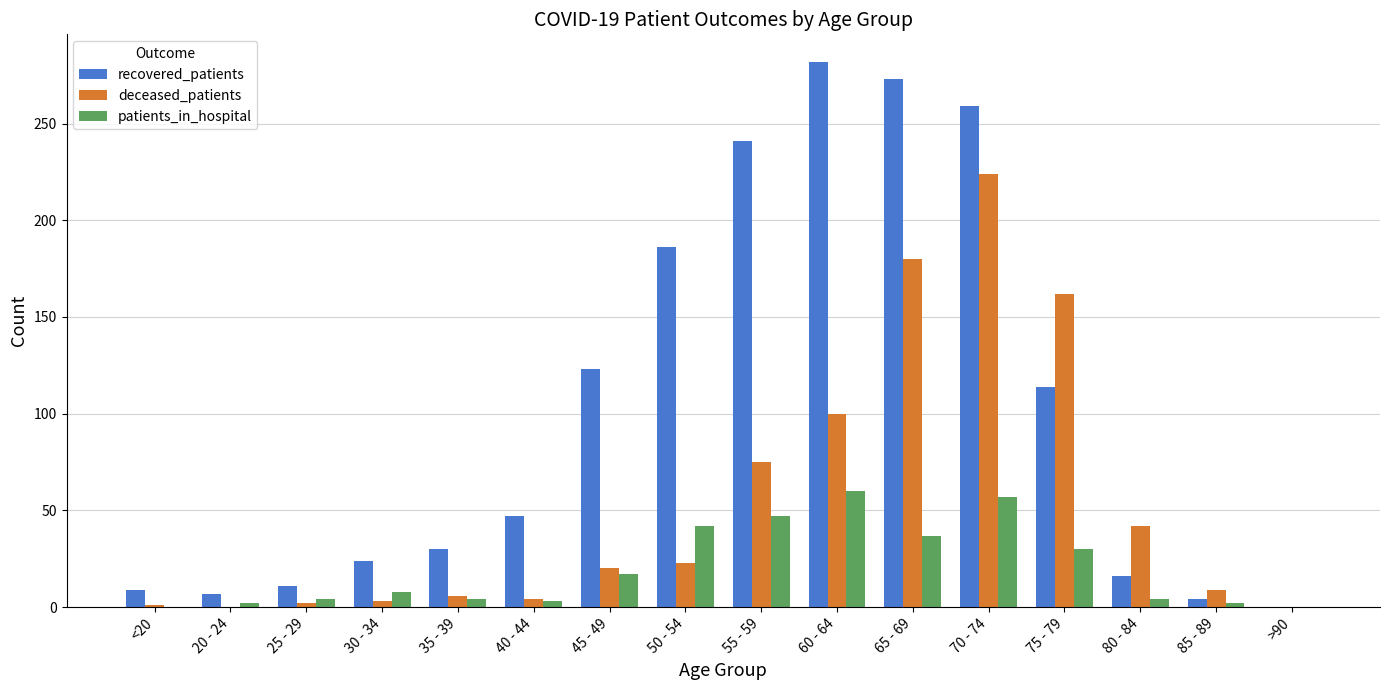

Is the value of patients_in_hospital at 25 - 29 greater than the value of recovered_patients at 35 - 39?

No